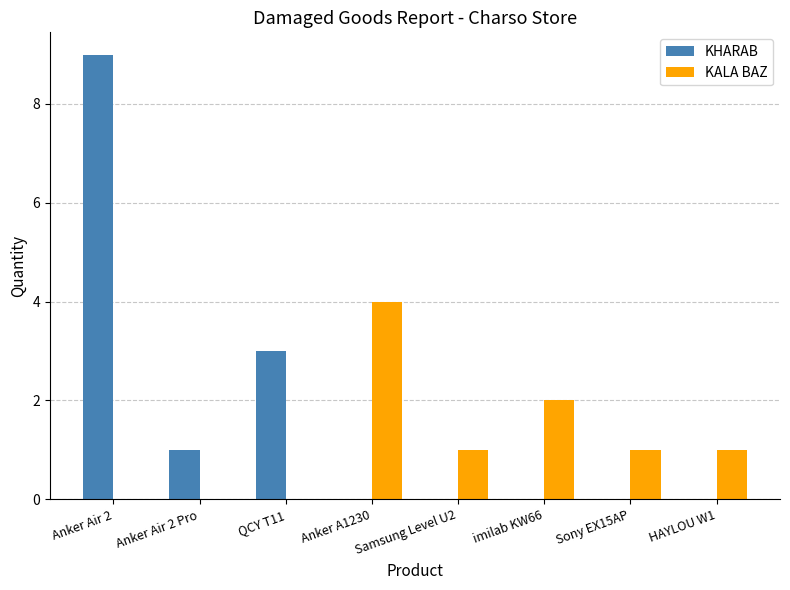

Which series changed the most between Anker A1230 and HAYLOU W1?

KALA BAZ